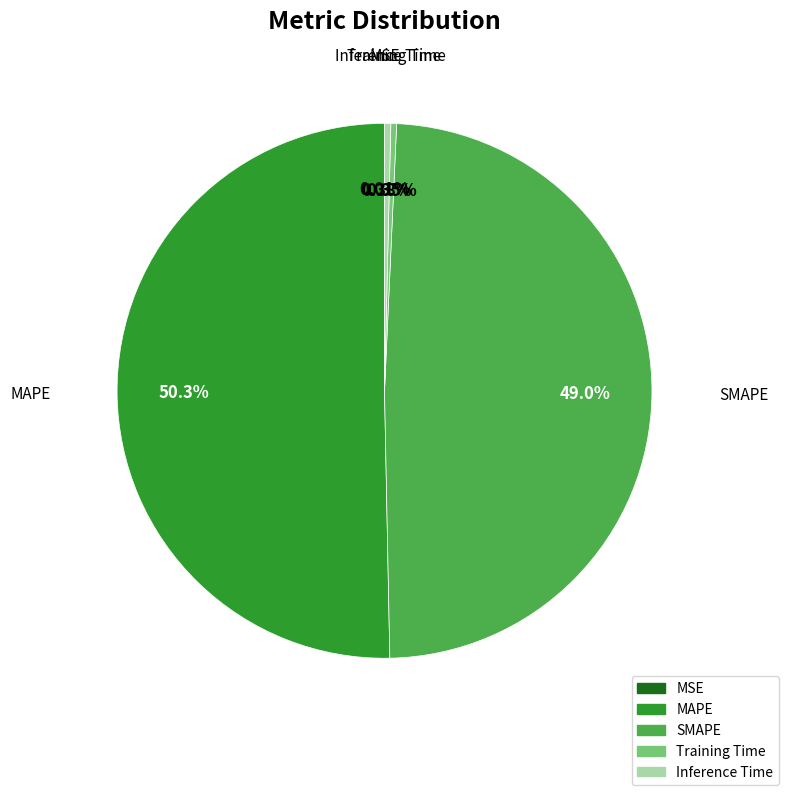

What is the total percentage of Inference Time and SMAPE?

49.3%